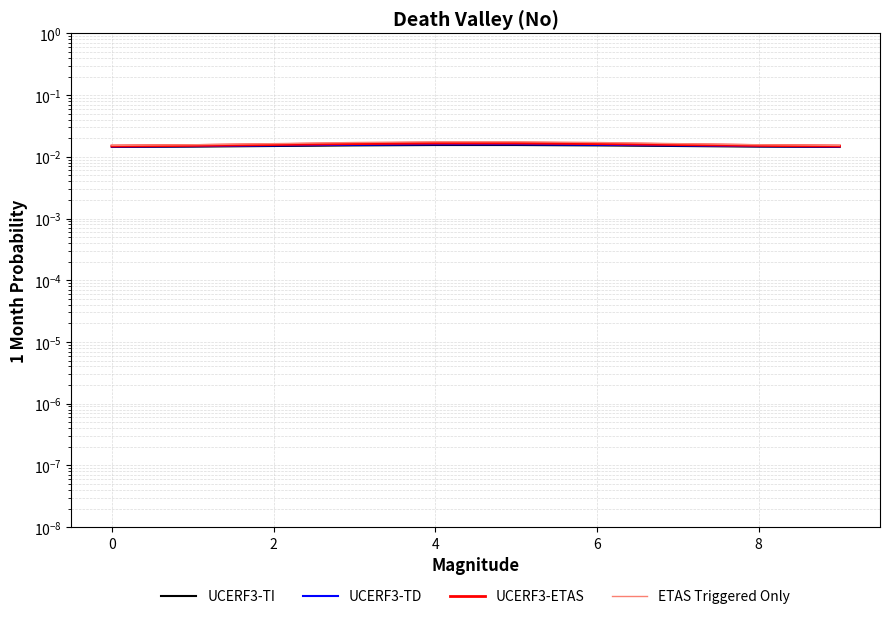

The UCERF3-TD series shows 0.0 at 0. True or false?

True